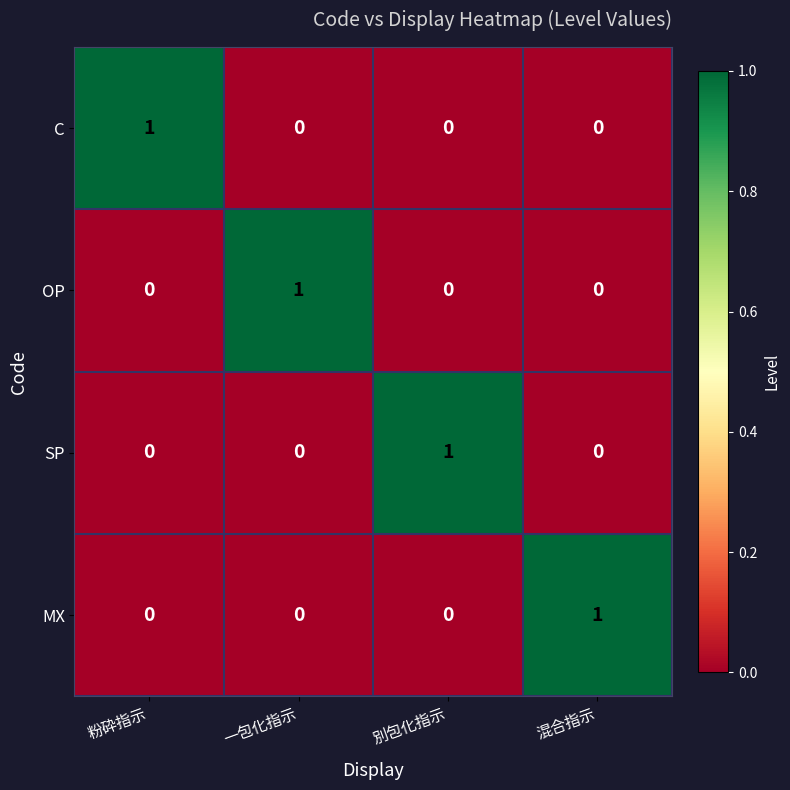

Count the C values in the range 0 to 1.

4